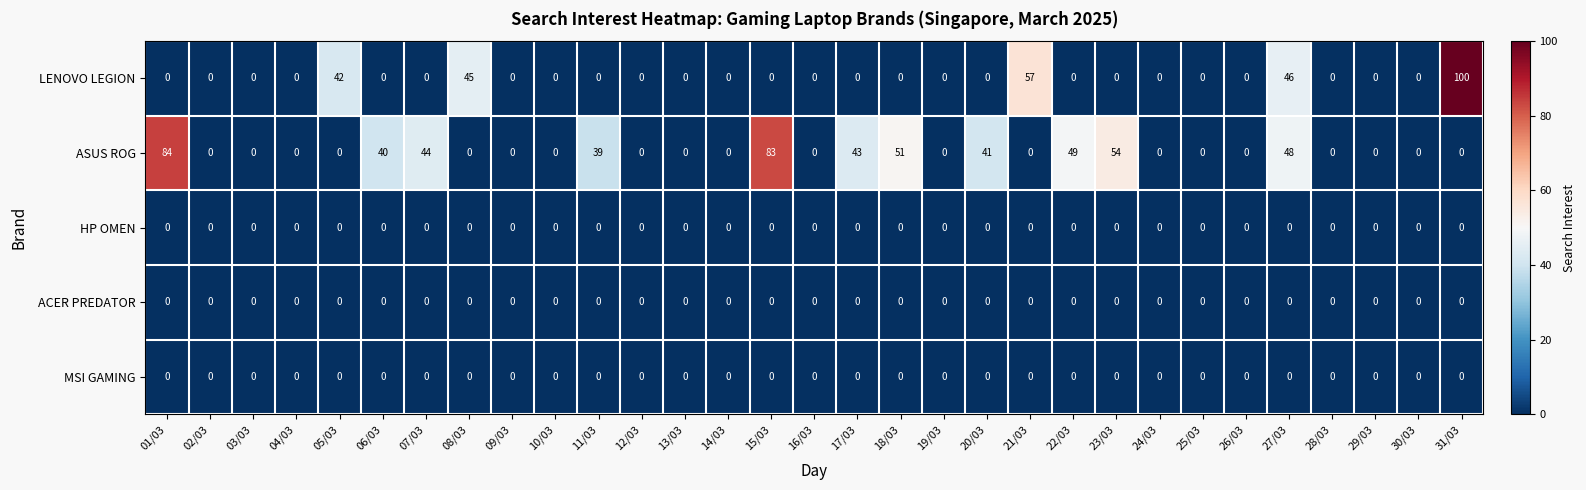

At how many categories does at least one series exceed 22?

15